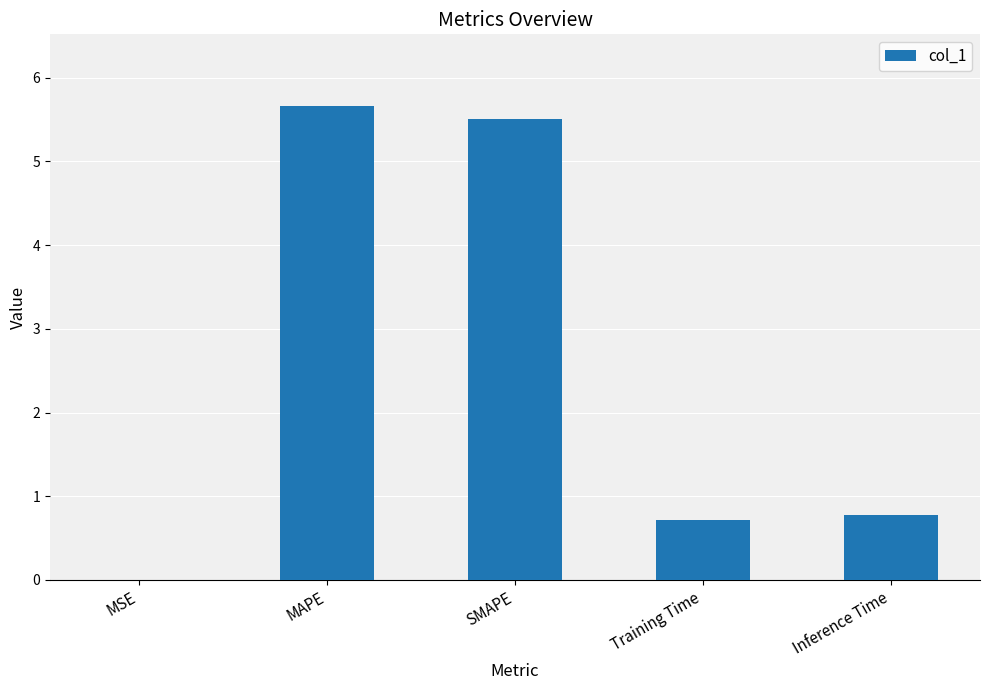

What is the approximate value at Inference Time?

0.8